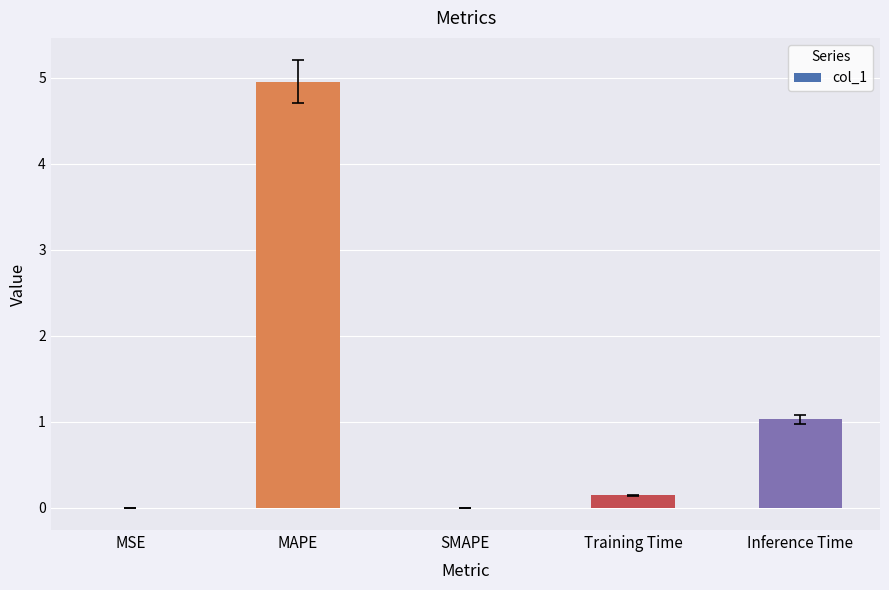

True or false: the data shows 1.2 at MAPE.

False